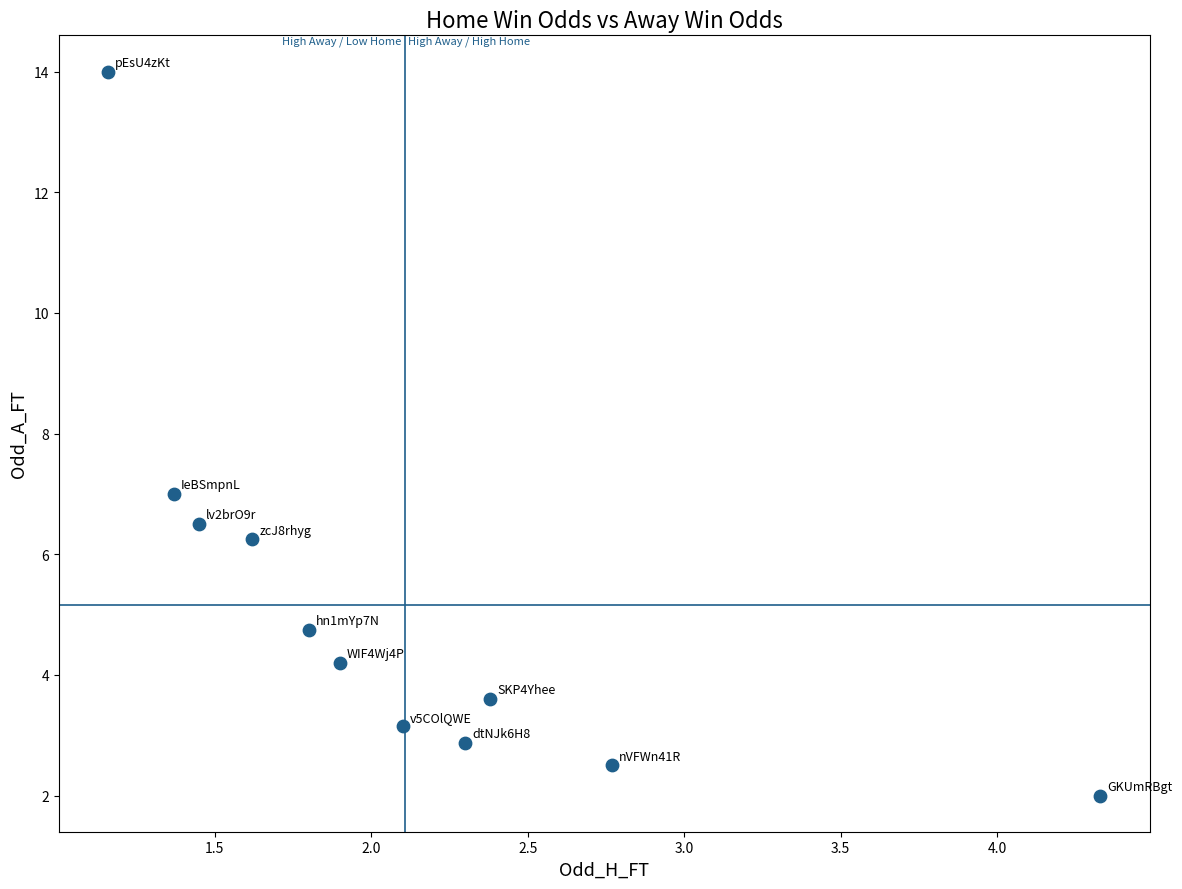

What Y value in the scatter plot is closest to 8?

7.0